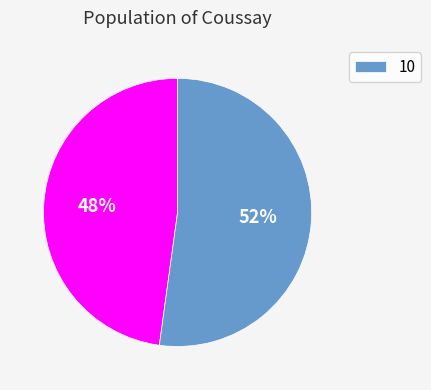

Is there a majority slice in this chart?

Yes